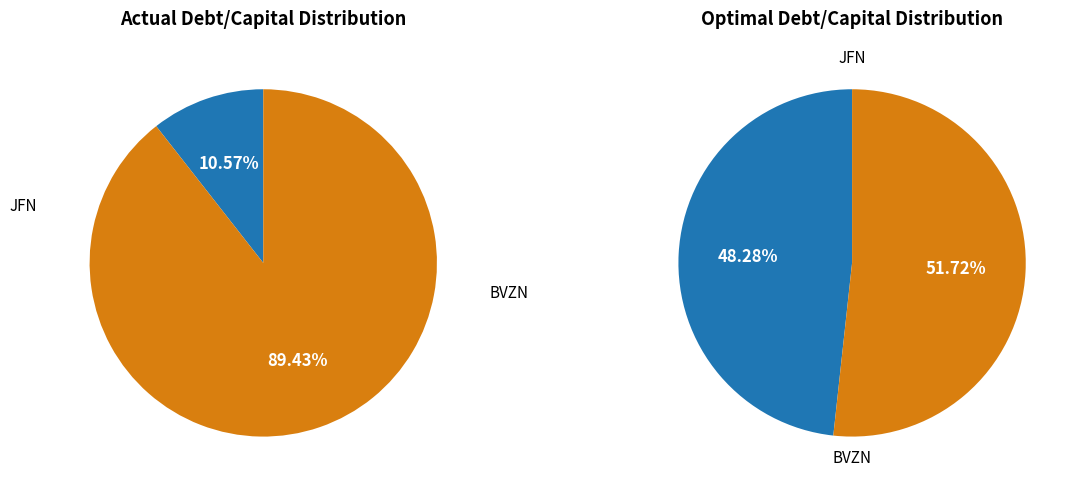

The BVZ Holding AG (SWX:BVZN) slice represents 89% of the pie. True or false?

True